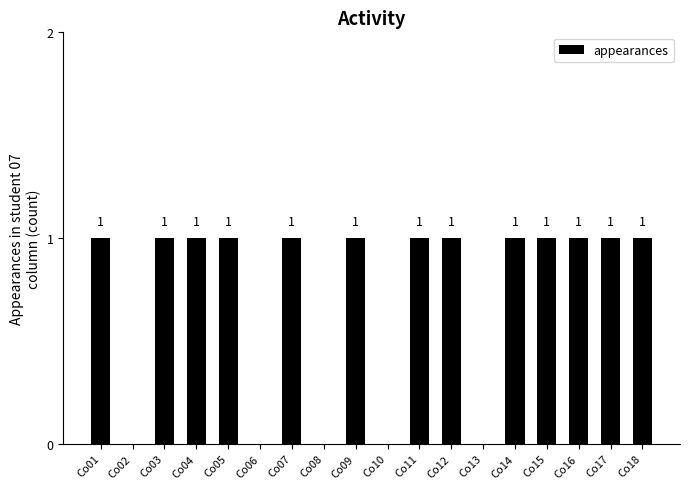

Which has a higher value, Co09 or Co13?

Co09